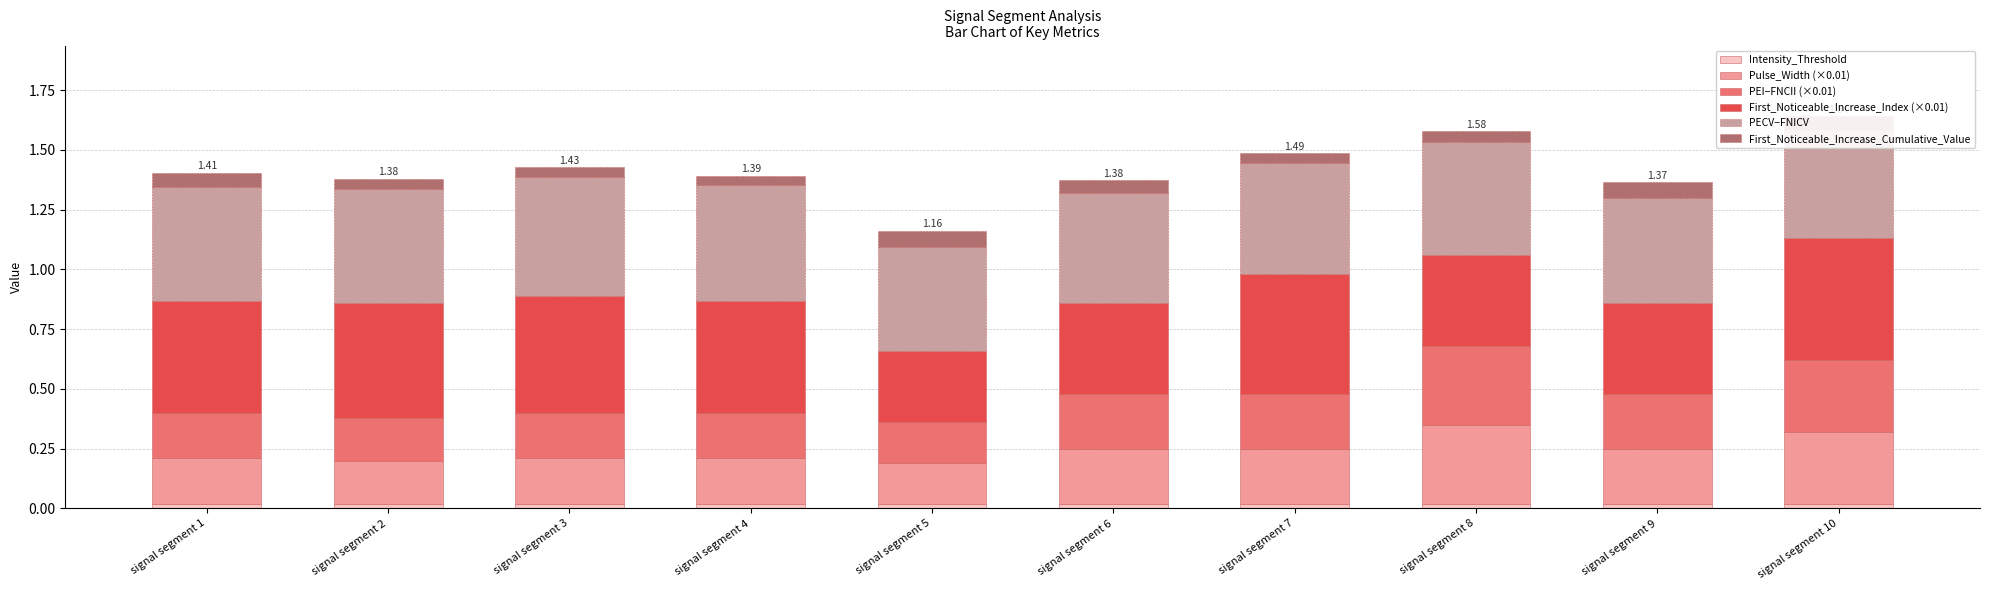

List the labels in order of First_Noticeable_Increase_Cumulative_Value value, largest first.

signal segment 5, signal segment 9, signal segment 1, signal segment 10, signal segment 6, signal segment 8, signal segment 2, signal segment 7, signal segment 4, signal segment 3